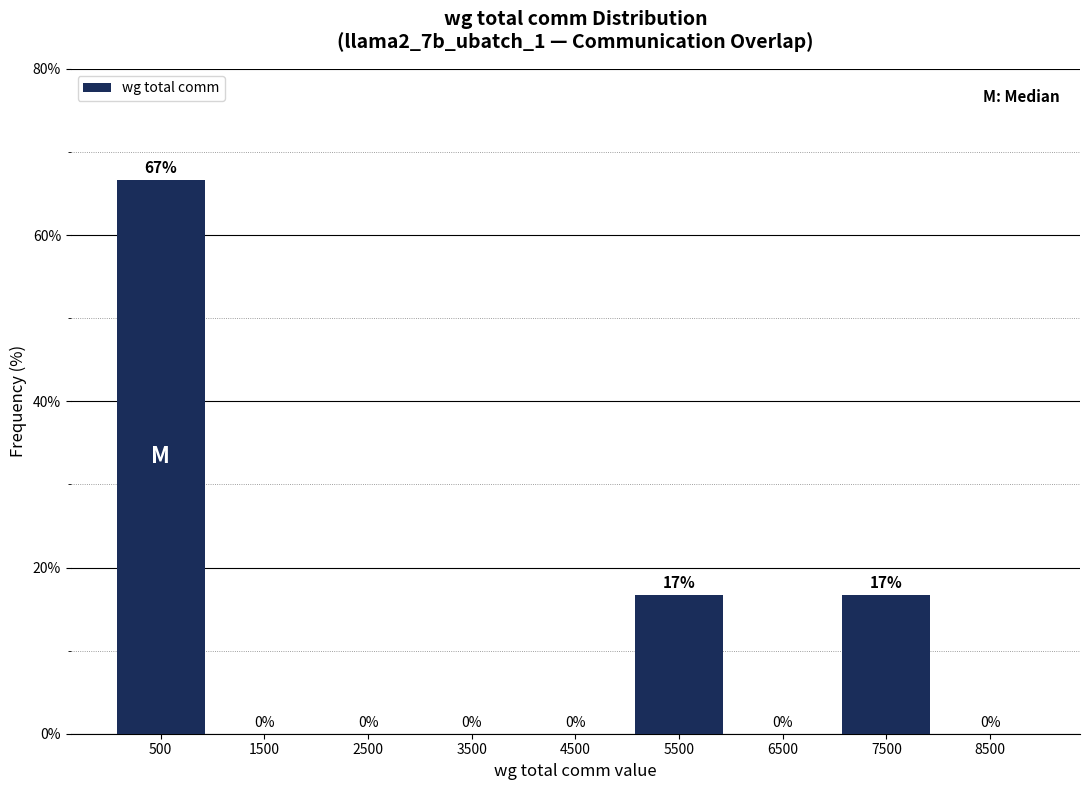

Over which range of the x-axis is the bar tallest?

0 to 1000